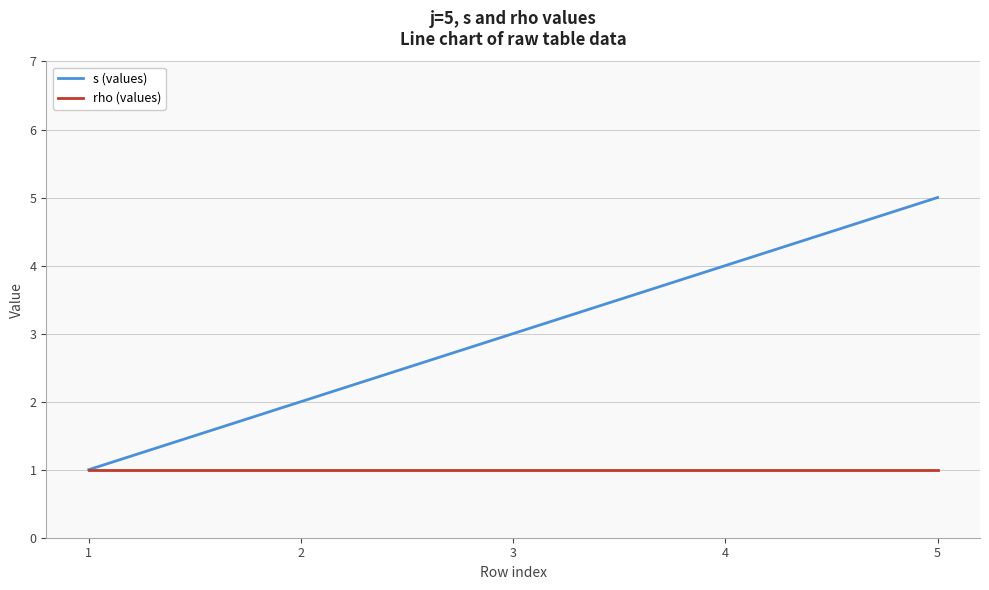

Rank the series at 5 from highest to lowest value.

s (values), rho (values)